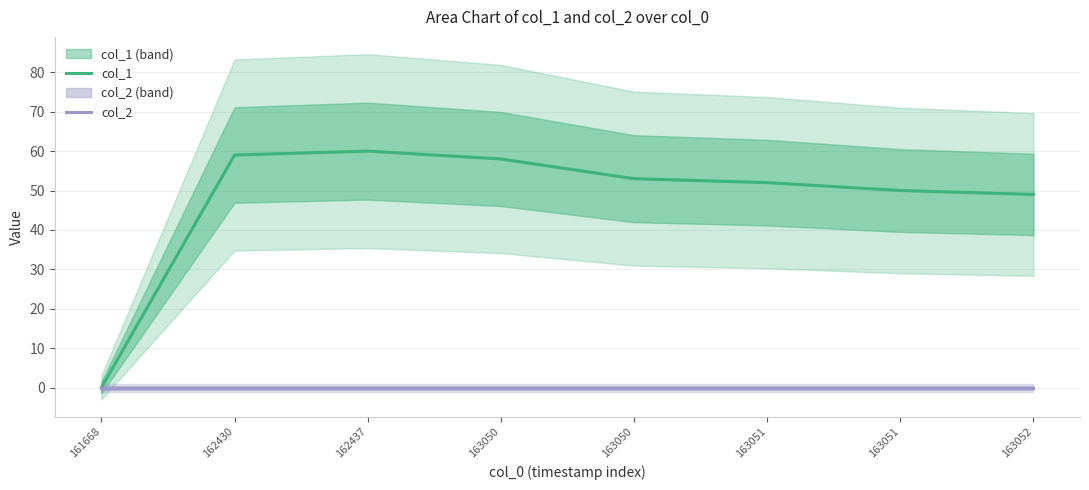

How many interior local peaks does the col_1 series have?

1